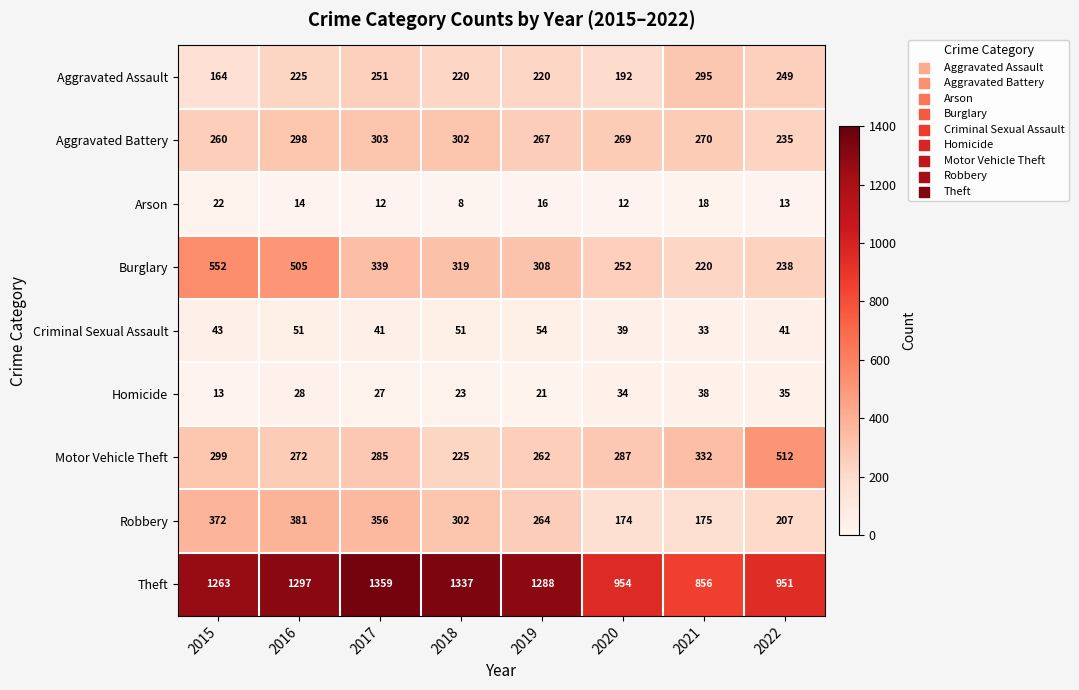

Where does the Robbery series first go above 302?

2015